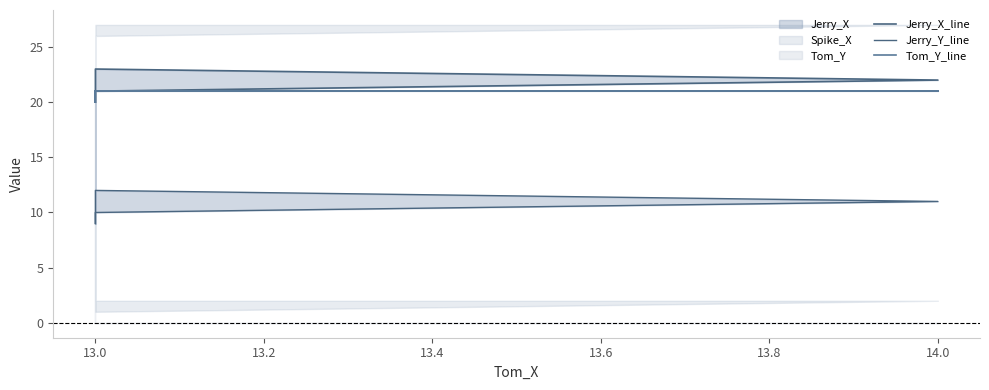

How many values in the Tom_Y_line series are below 21?

2